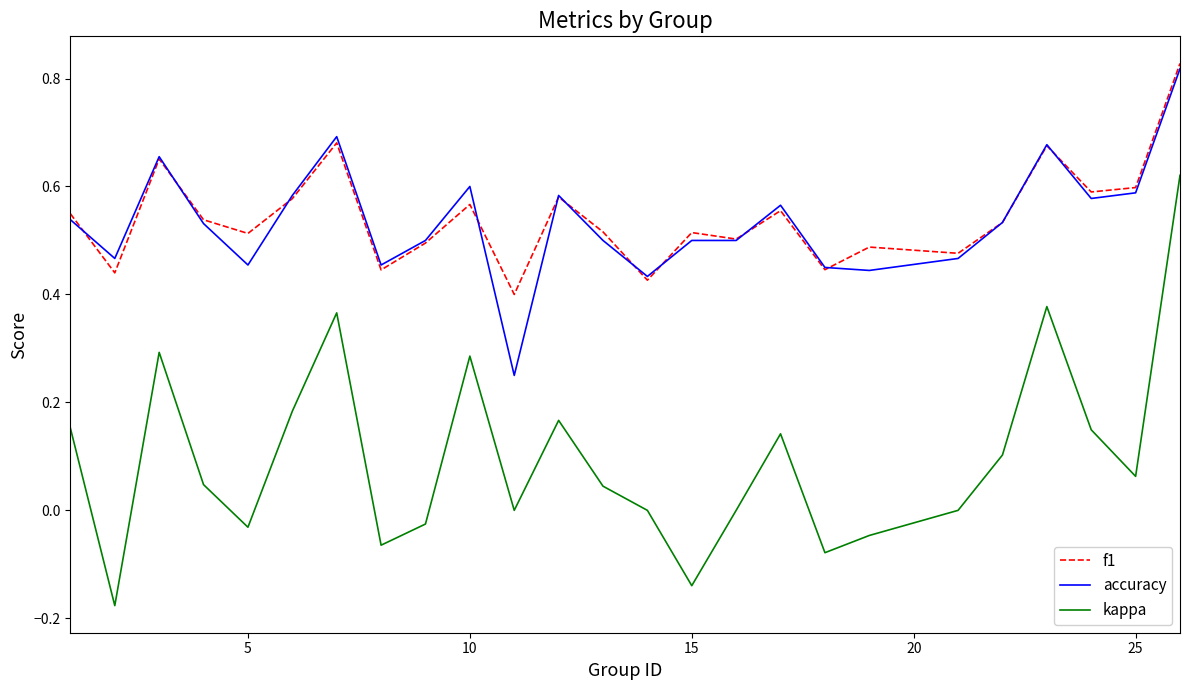

Which series has the largest range (max minus min)?

kappa